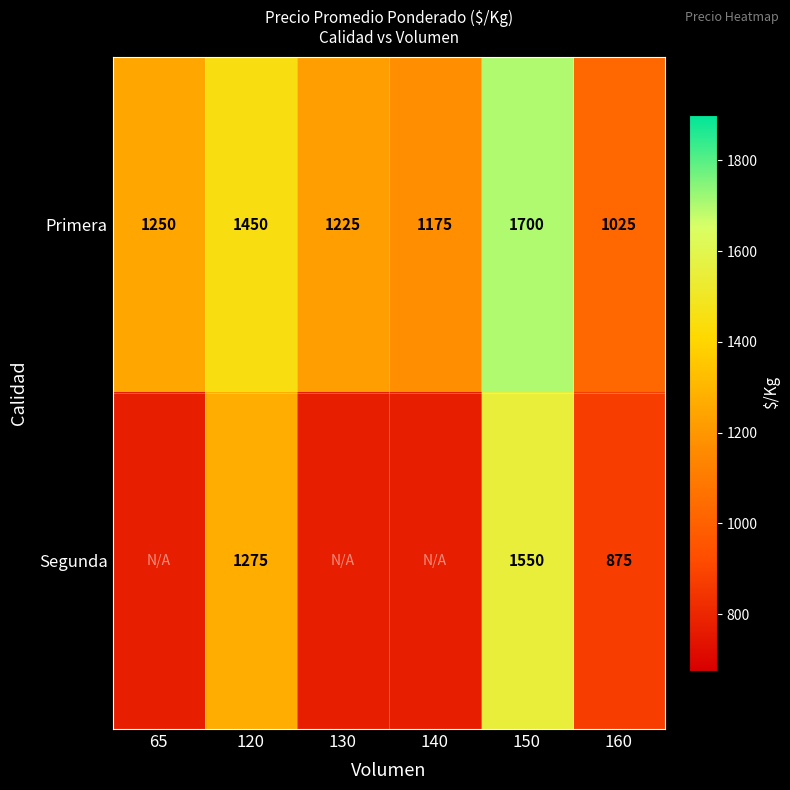

Where is Primera nearest to the value 1362?

120